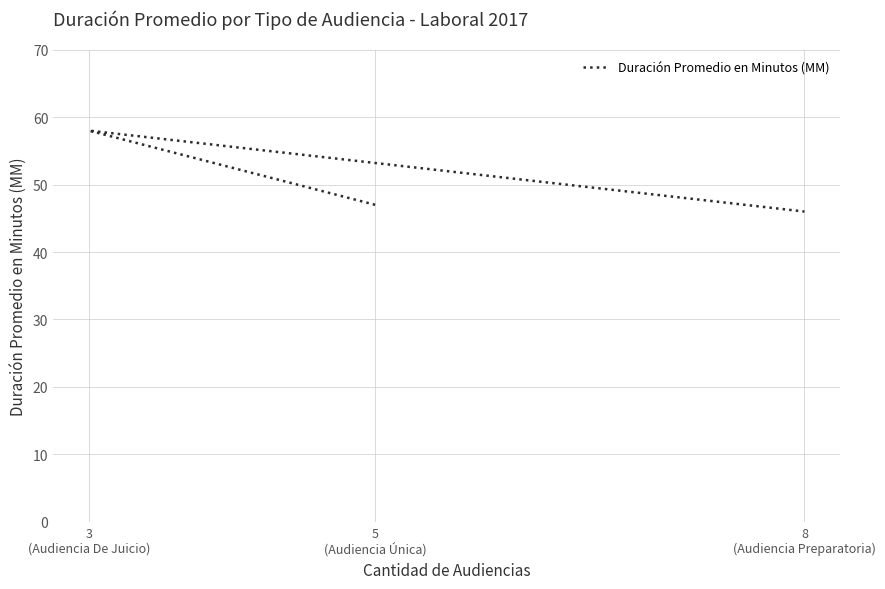

What is the sum of all values?

151